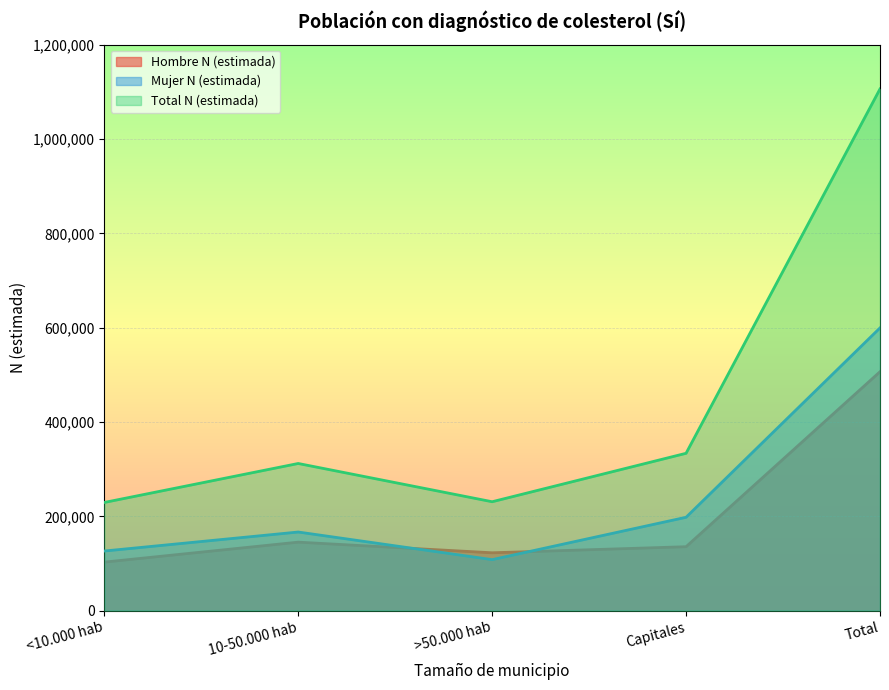

Rank the series by their average value, from lowest to highest.

Hombre N (estimada), Mujer N (estimada), Total N (estimada)